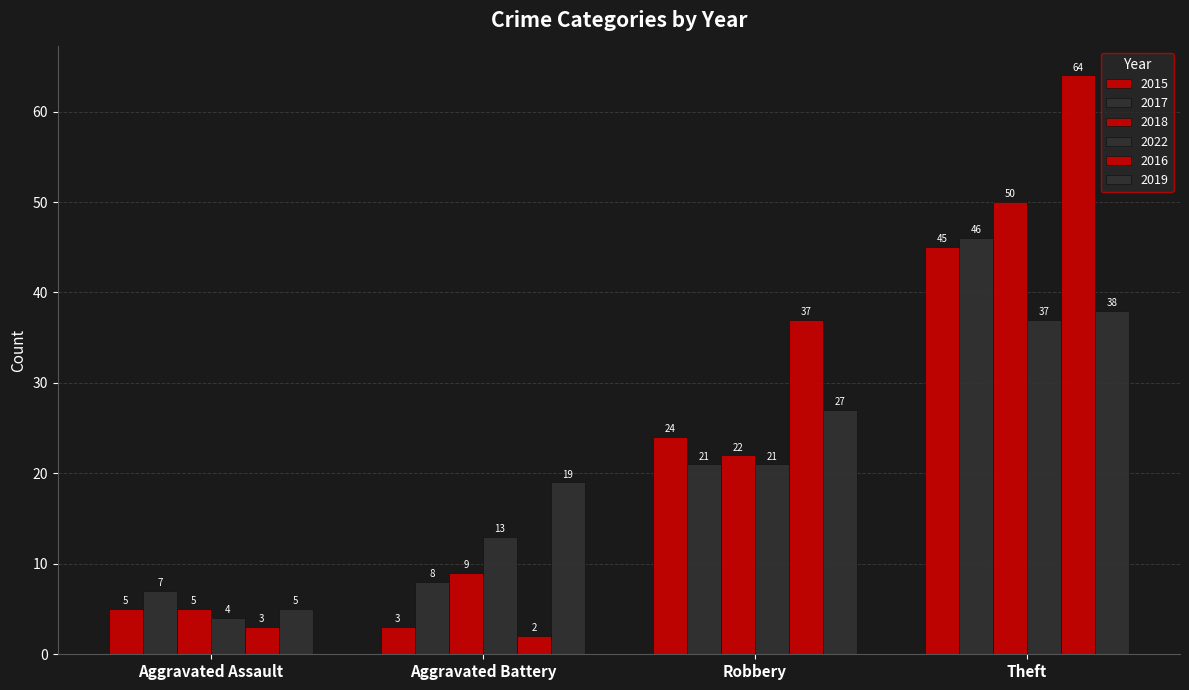

True or false: 2019 has a value of 38 at Theft.

True